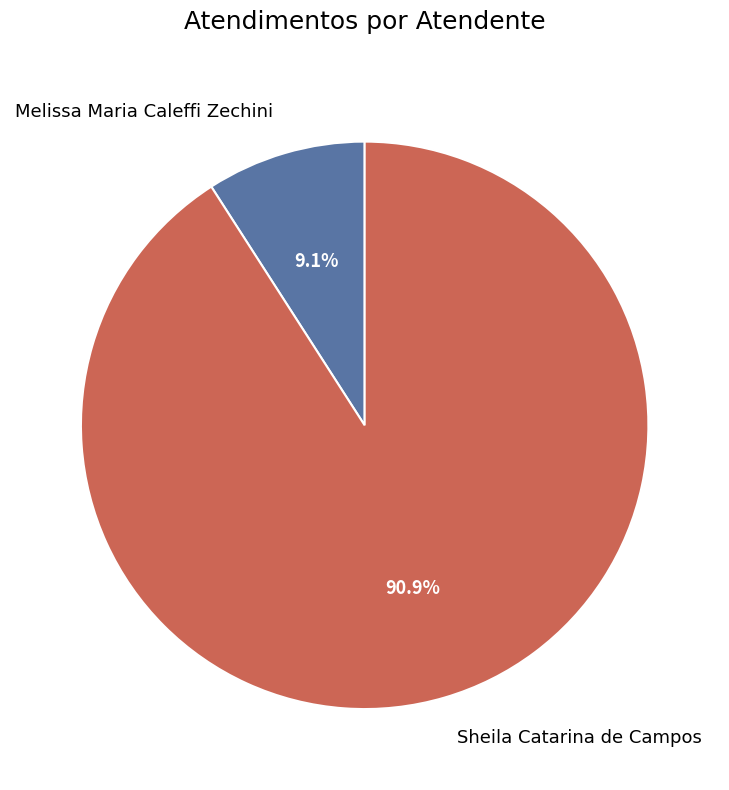

To the nearest percent, what percentage of the pie is Melissa Maria Caleffi Zechini?

9%